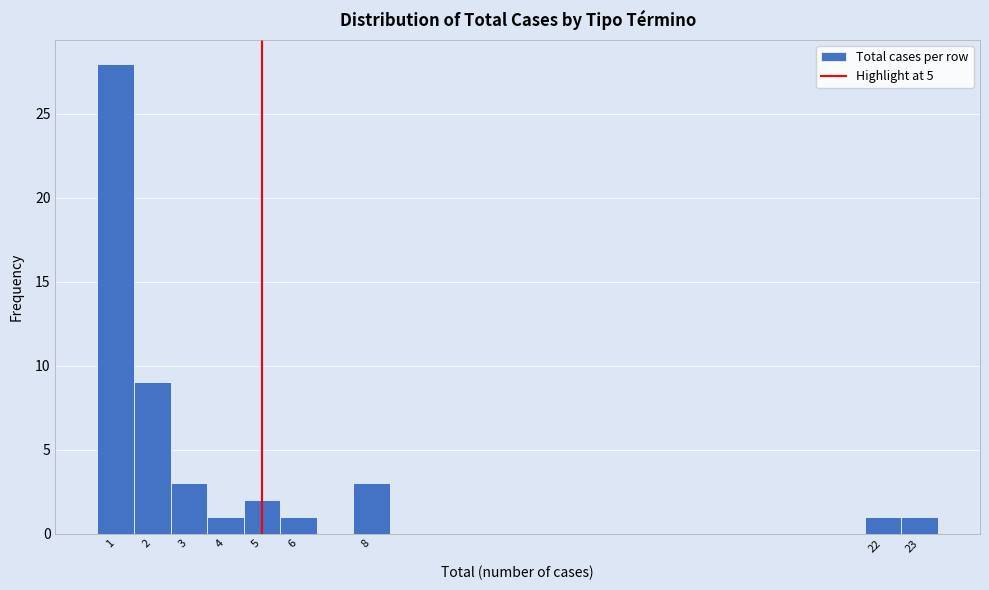

Reading left to right, transcribe this chart: for each bar, give the range it covers on the x-axis and its height. The values are not printed on the chart, so give them approximately, as read against the axis.

0.5 to 1.5: 28
1.5 to 2.5: 9
2.5 to 3.5: 3
3.5 to 4.5: 1
4.5 to 5.5: 2
5.5 to 6.5: 1
6.5 to 7.5: 0
7.5 to 8.5: 3
8.5 to 9.5: 0
9.5 to 10.5: 0
10.5 to 11.5: 0
11.5 to 12.5: 0
12.5 to 13.5: 0
13.5 to 14.5: 0
14.5 to 15.5: 0
15.5 to 16.5: 0
16.5 to 17.5: 0
17.5 to 18.5: 0
18.5 to 19.5: 0
19.5 to 20.5: 0
20.5 to 21.5: 0
21.5 to 22.5: 1
22.5 to 23.5: 1